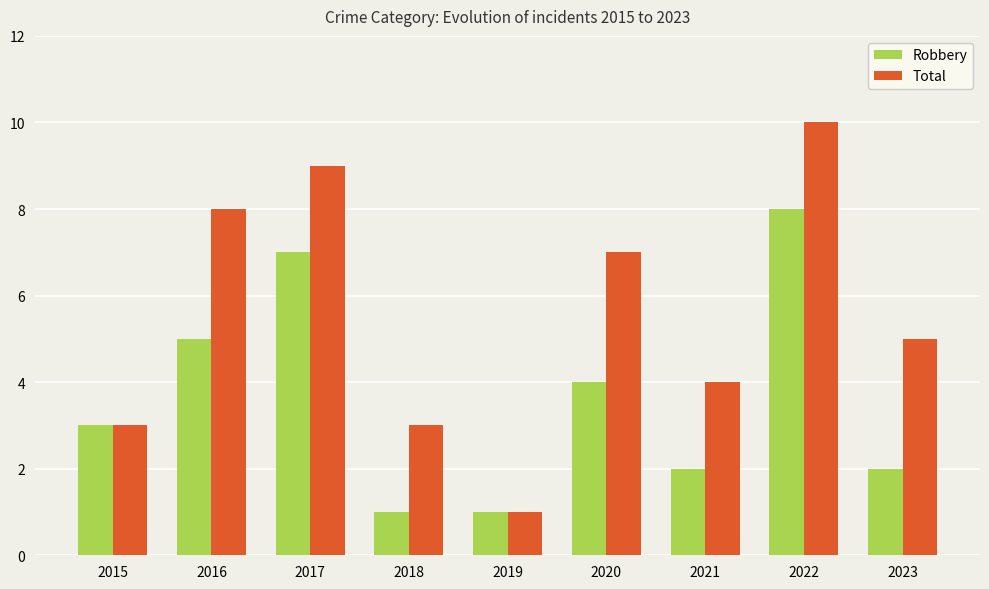

What is the value of the Robbery bar at the 8th from the left?

8